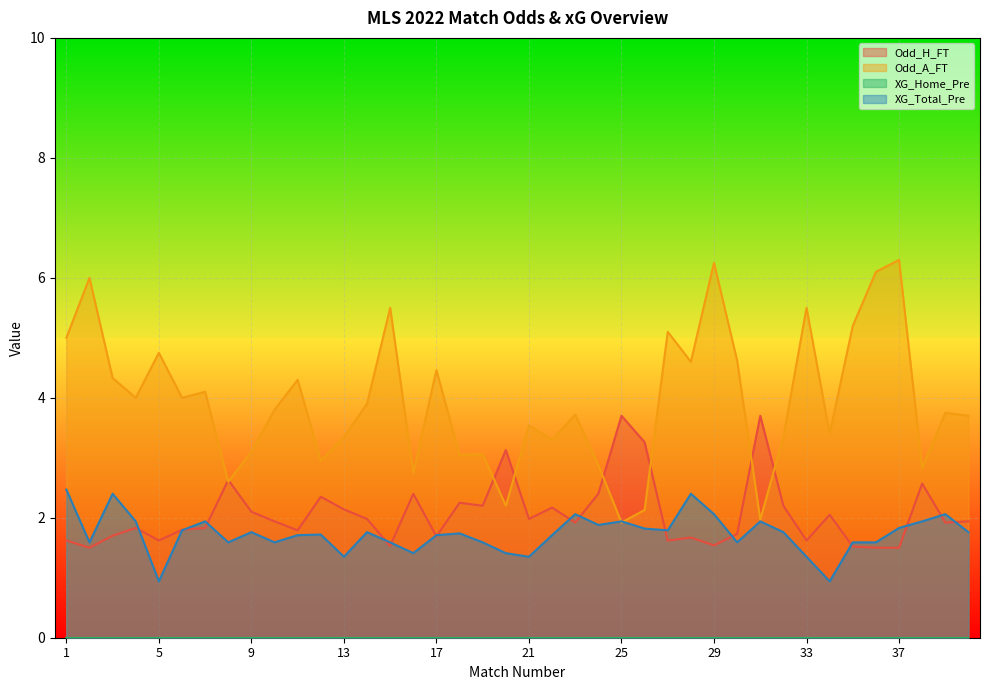

How many times do XG_Total_Pre and Odd_H_FT cross each other?

15